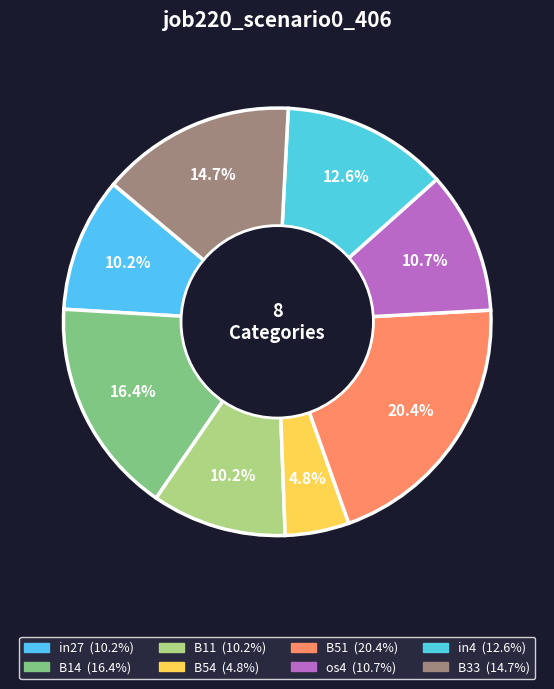

Combined, do os4 and B51 account for over 50%?

No